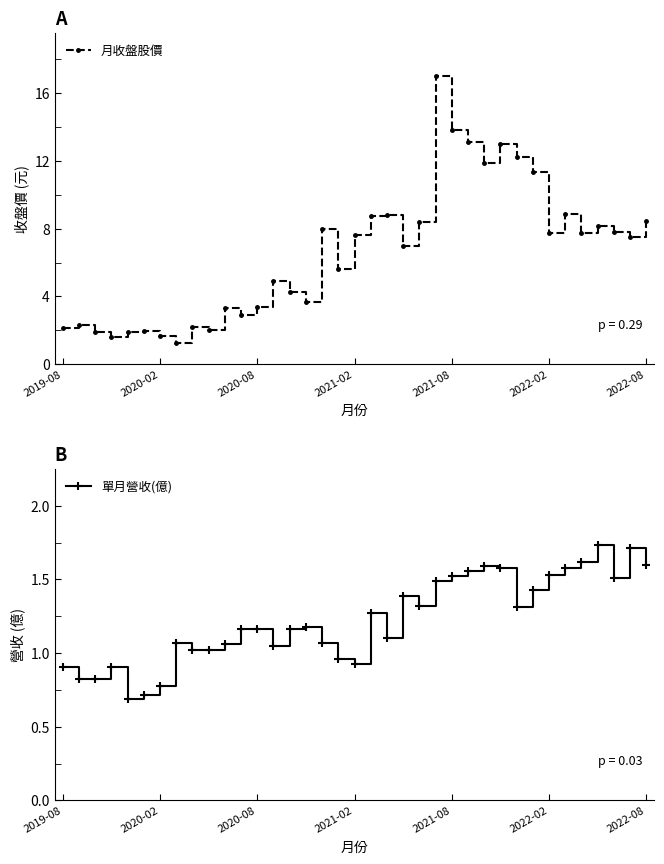

What is the greatest value displayed?

17.0